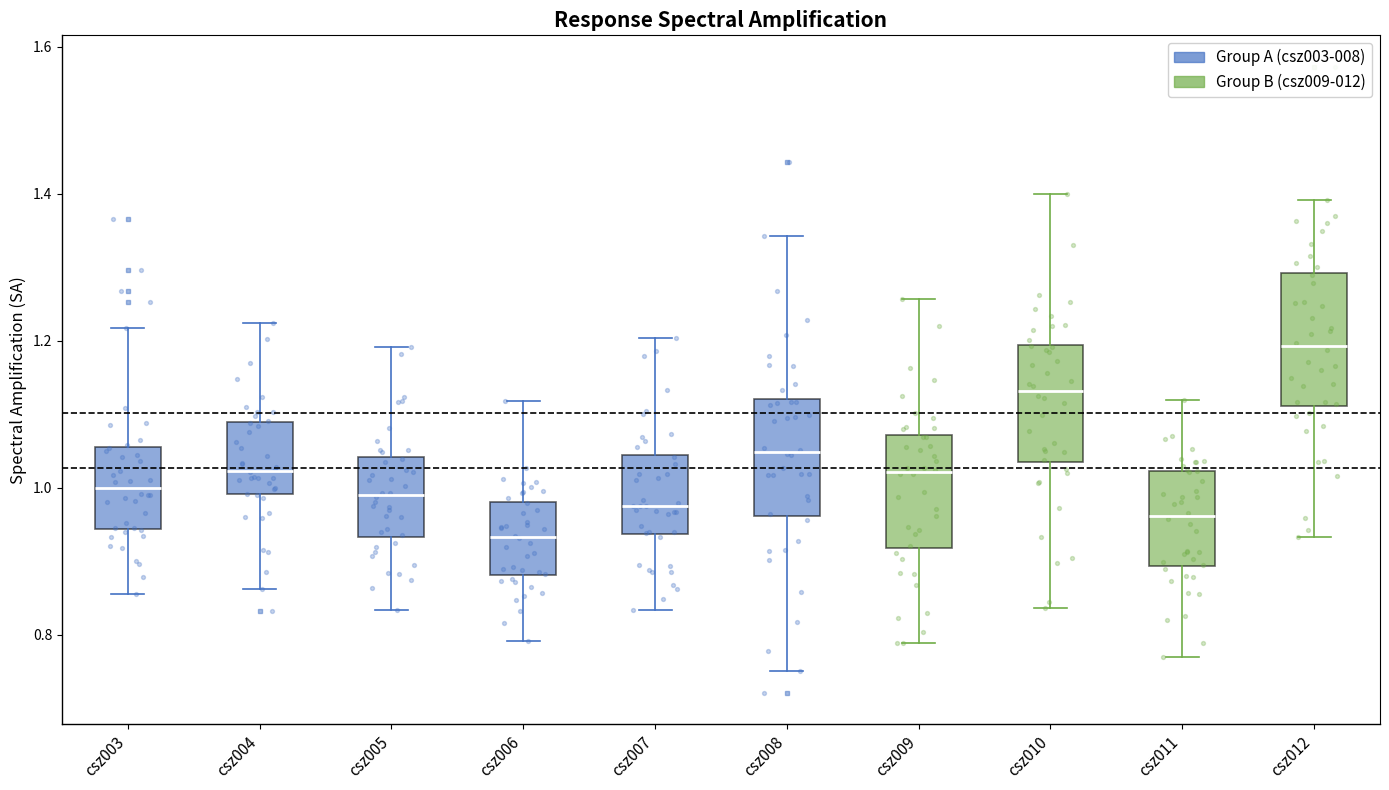

Reading left to right, transcribe this box plot: for each box, give where its median line is, the range the box spans, and where its two whiskers end, as read against the y-axis. The values are not printed on the chart, so give them approximately, as read against the axis.

csz003: median 1.00, box 0.94 to 1.06, whiskers 0.86 to 1.22
csz004: median 1.02, box 1.00 to 1.08, whiskers 0.86 to 1.22
csz005: median 1.00, box 0.94 to 1.04, whiskers 0.84 to 1.20
csz006: median 0.94, box 0.88 to 0.98, whiskers 0.80 to 1.12
csz007: median 0.98, box 0.94 to 1.04, whiskers 0.84 to 1.20
csz008: median 1.04, box 0.96 to 1.12, whiskers 0.76 to 1.34
csz009: median 1.02, box 0.92 to 1.08, whiskers 0.78 to 1.26
csz010: median 1.14, box 1.04 to 1.20, whiskers 0.84 to 1.40
csz011: median 0.96, box 0.90 to 1.02, whiskers 0.78 to 1.12
csz012: median 1.20, box 1.12 to 1.30, whiskers 0.94 to 1.40